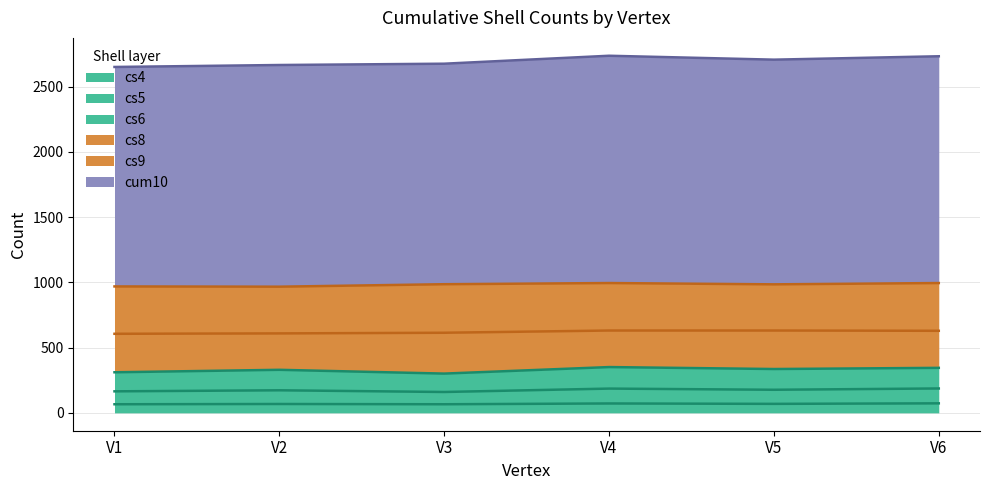

Does the chart display data point markers on the line(s)?

No